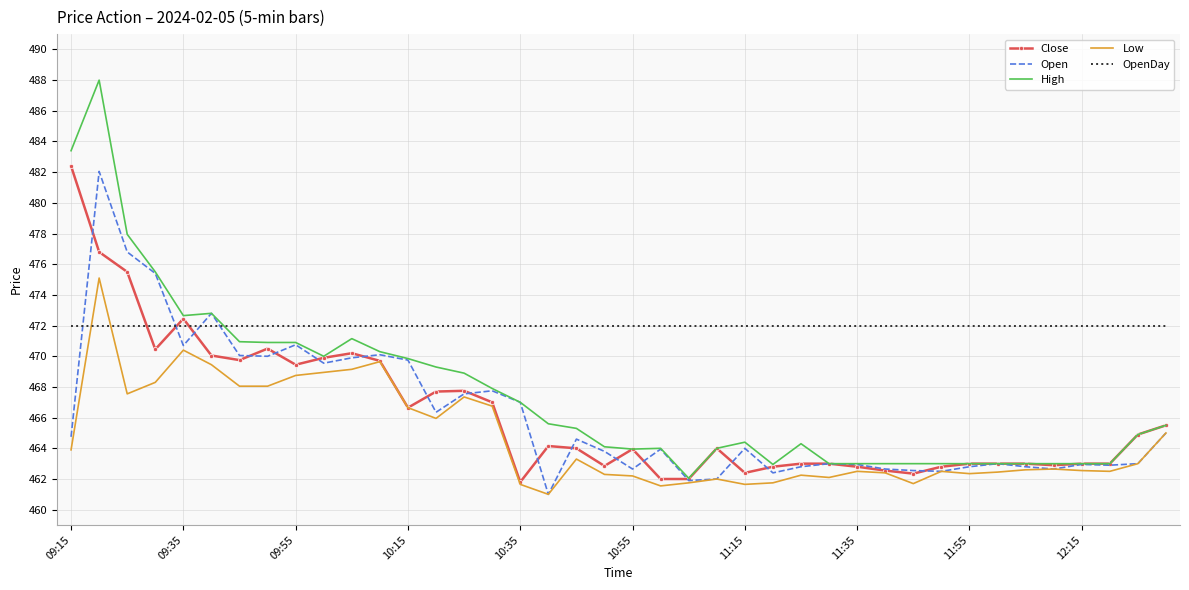

Which series has the largest range (max minus min)?

High